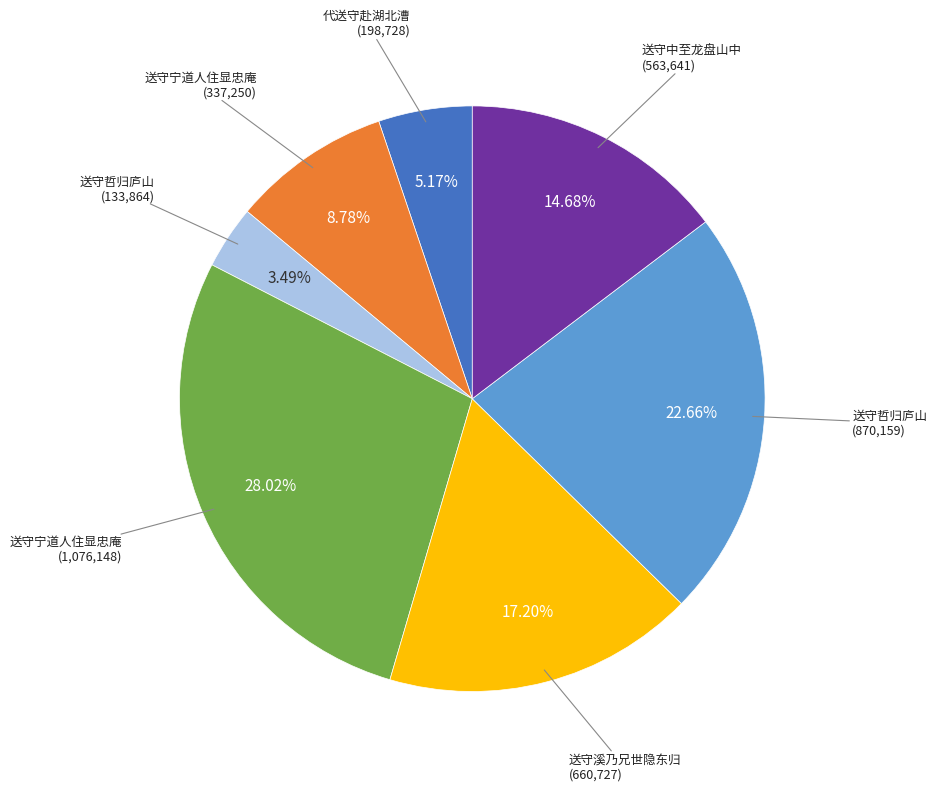

Does any single category account for the majority?

No